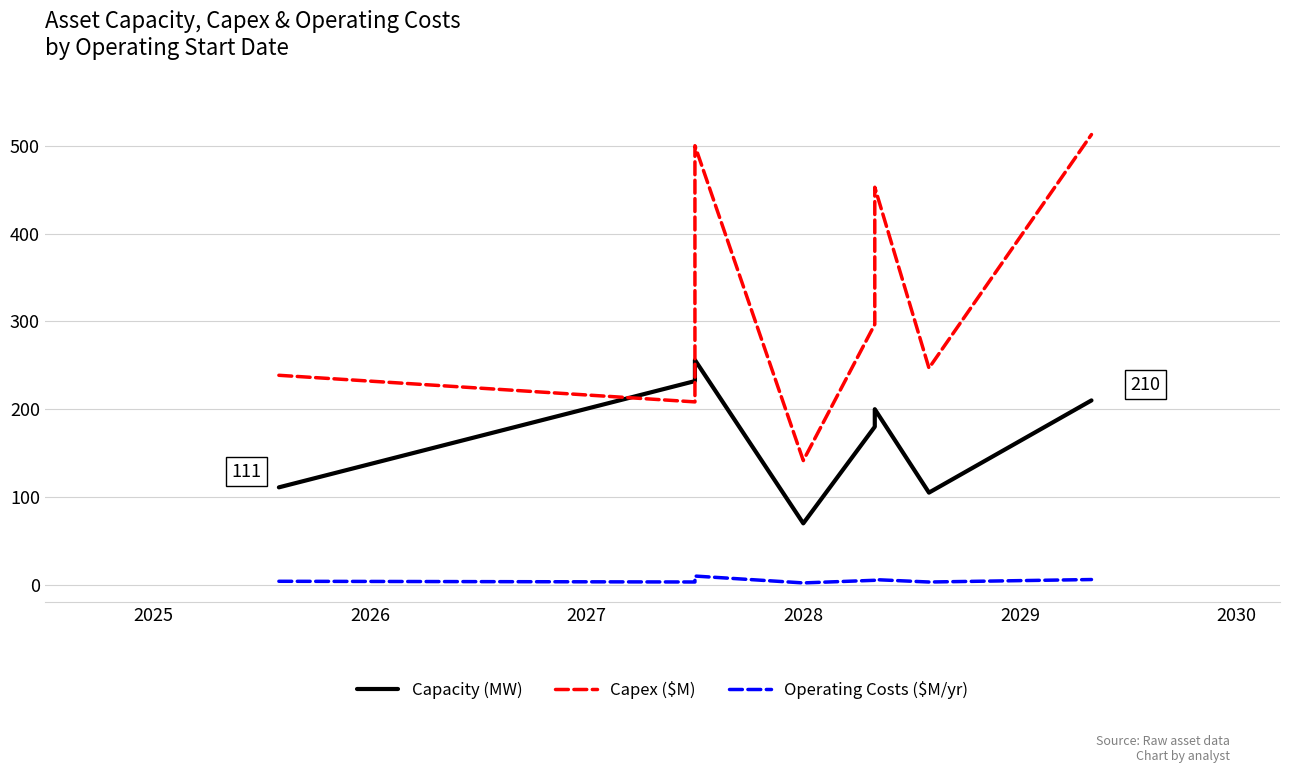

Reading left to right, extract all data points from this chart.

Capacity (MW): 111.0	232.0	256.0	70.0	180.0	200.0	105.0	210.0
Capex ($M): 238.6	208.3	500.0	141.5	296.6	452.7	246.8	512.7
Operating Costs ($M/yr): 4.1	3.2	10.0	2.2	5.2	6.0	3.2	6.0